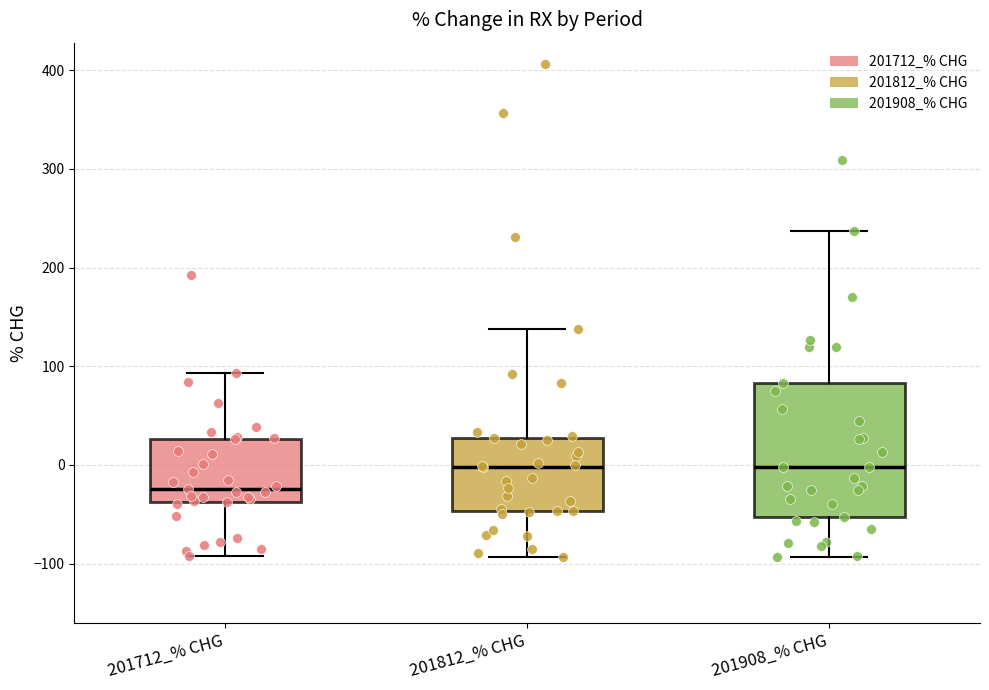

Reading left to right, transcribe this box plot: for each box, give where its median line is, the range the box spans, and where its two whiskers end, as read against the y-axis. The values are not printed on the chart, so give them approximately, as read against the axis.

201712_% CHG: median -20, box -40 to 30, whiskers -90 to 90
201812_% CHG: median 0, box -50 to 30, whiskers -90 to 140
201908_% CHG: median 0, box -50 to 80, whiskers -90 to 240